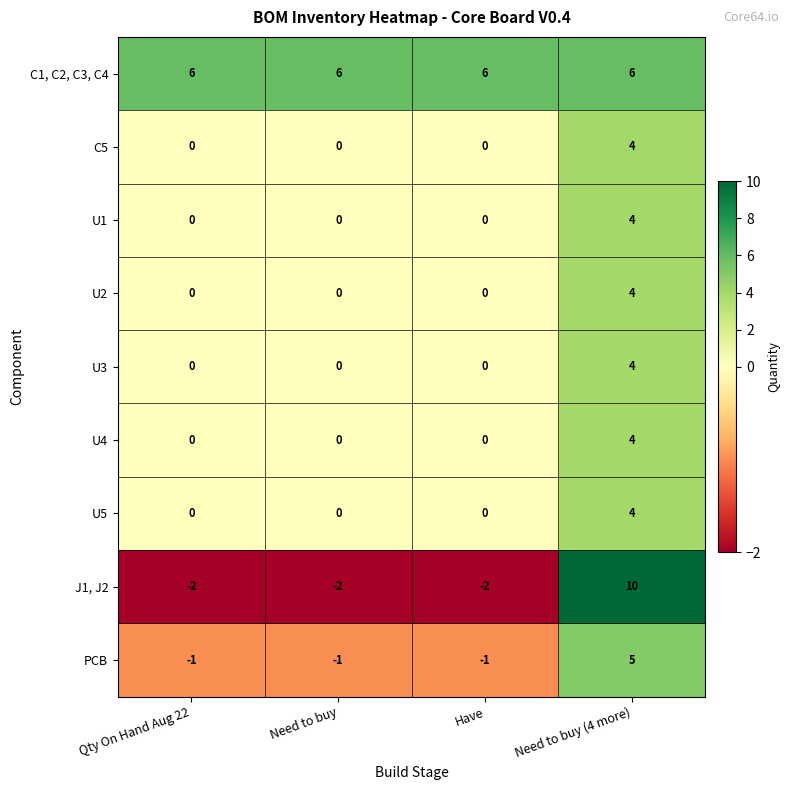

At which label does PCB reach its peak?

Need to buy (4 more)